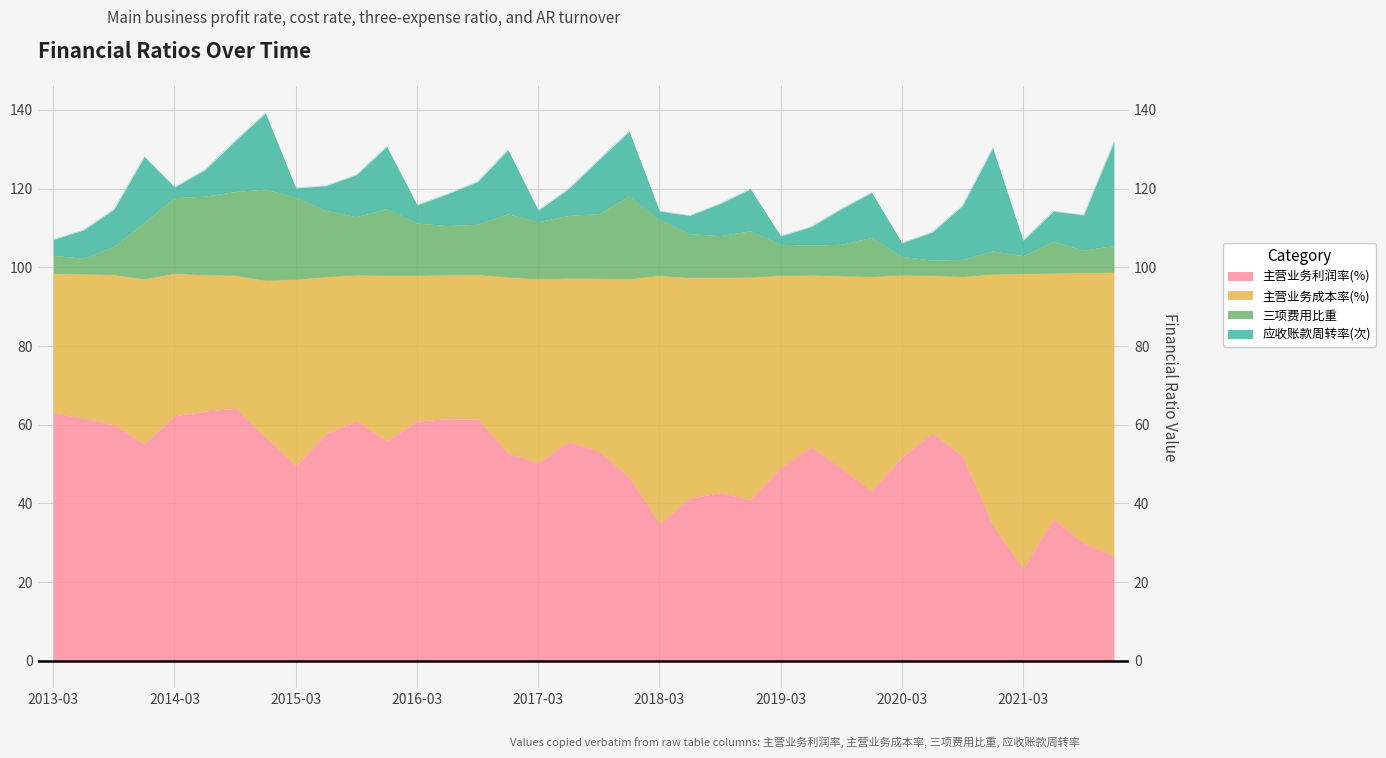

True or false: 三项费用比重 and 主营业务利润率(%) intersect in this chart.

False